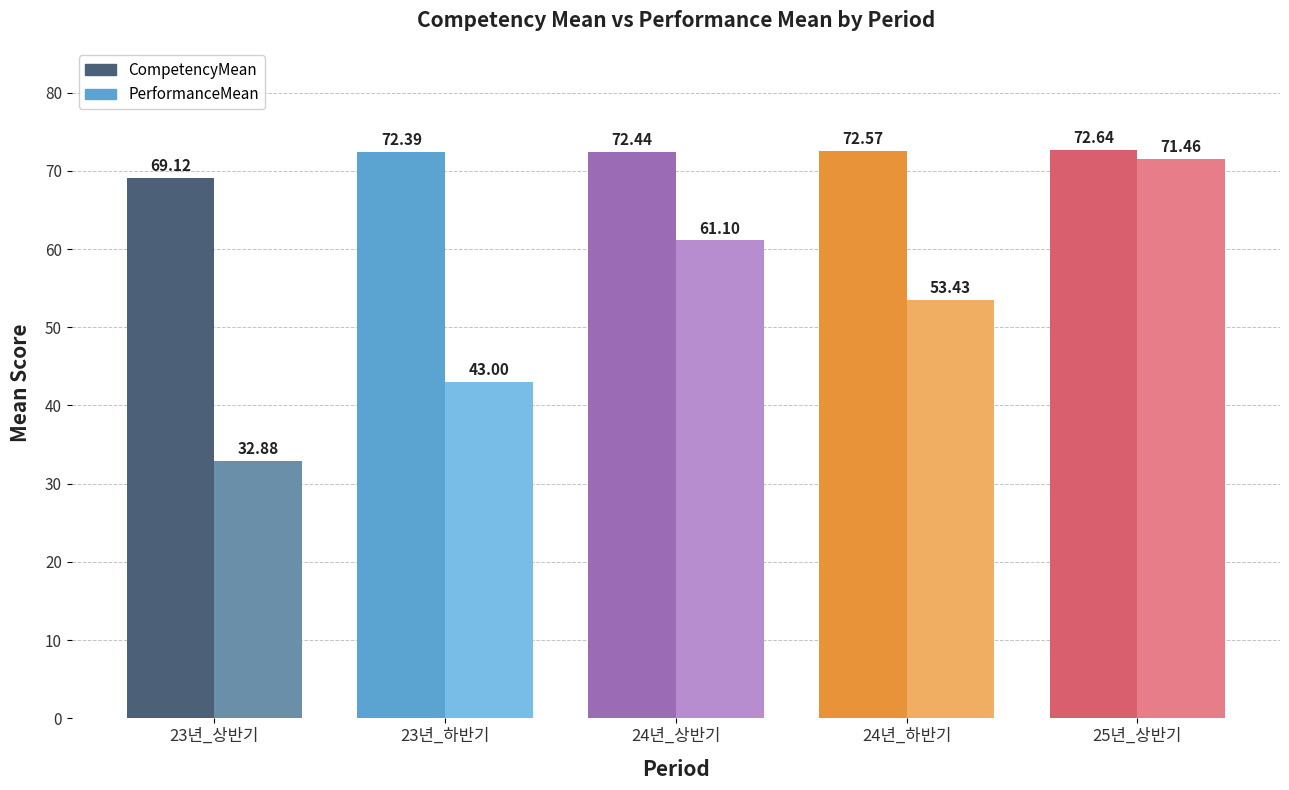

How many bars are there in each group?

2